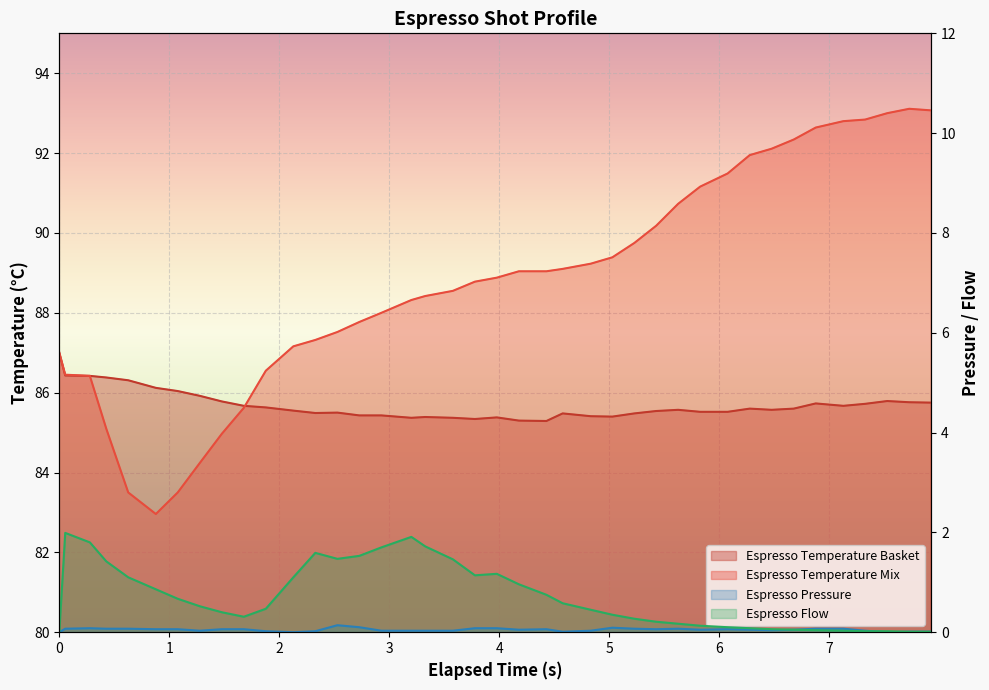

Which series has the largest range (max minus min)?

espresso_temperature_mix